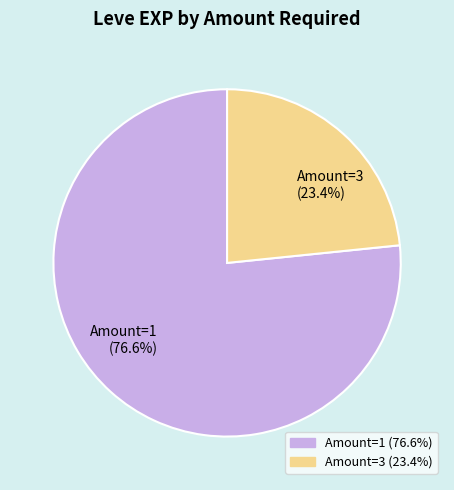

What percentage do Amount=1 (76.6%) and Amount=3 (23.4%) together represent?

100.0%